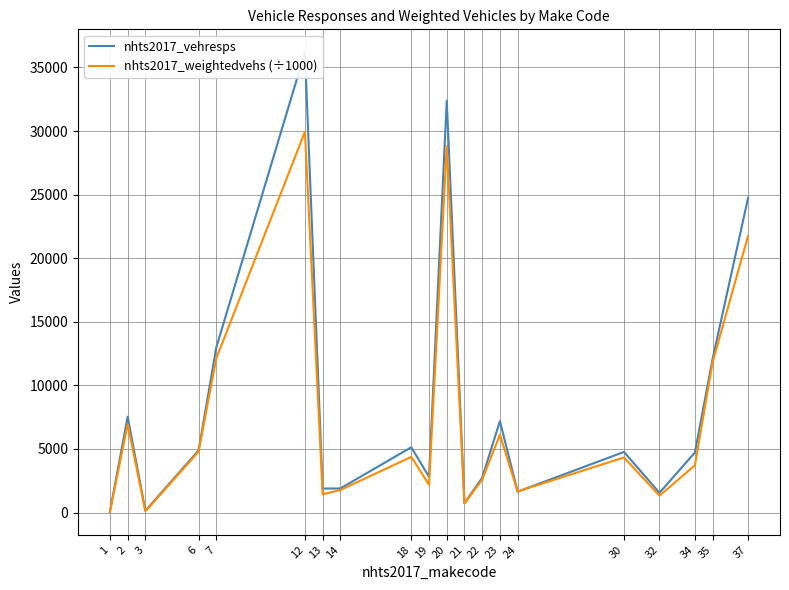

What is the smallest value displayed?

58.0